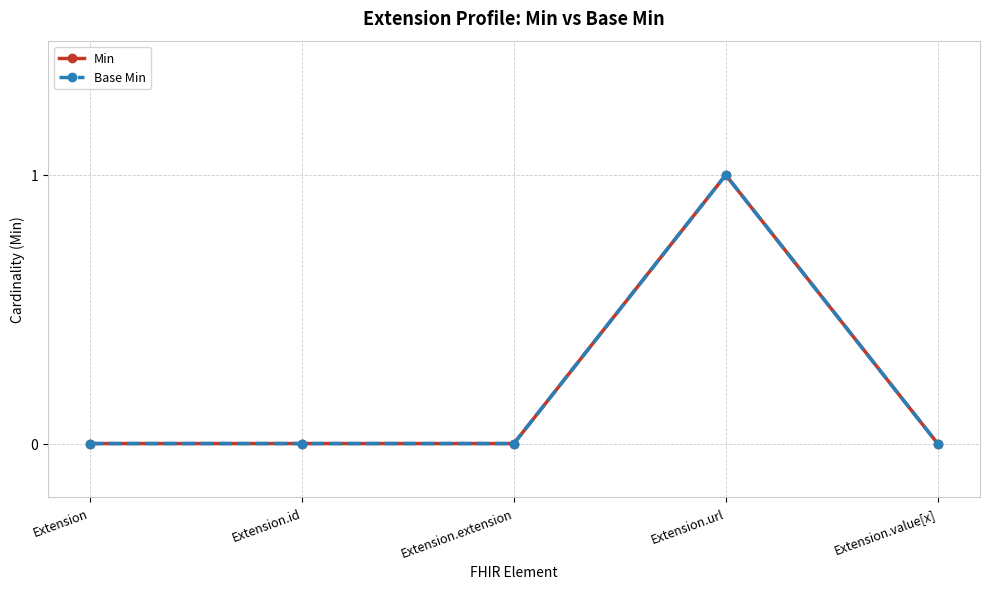

True or false: Min has a value of -1 at Extension.id.

False